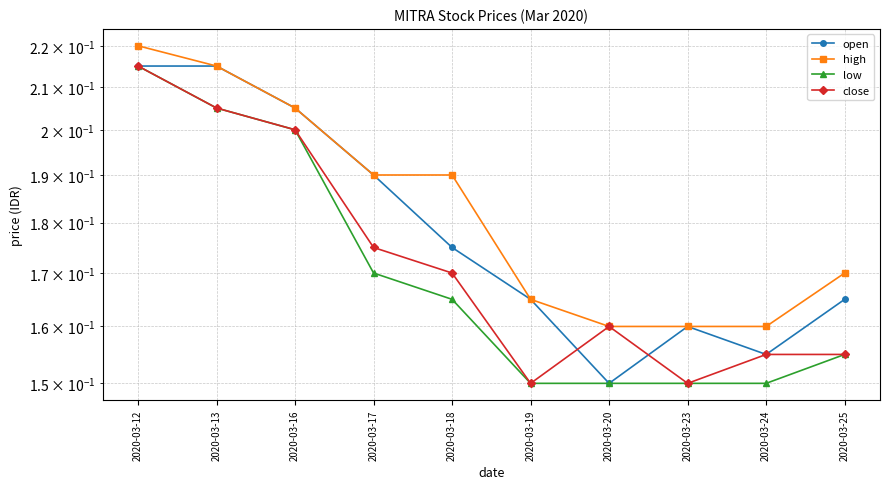

The value of close at 2020-03-13 is 0.2. True or false?

True